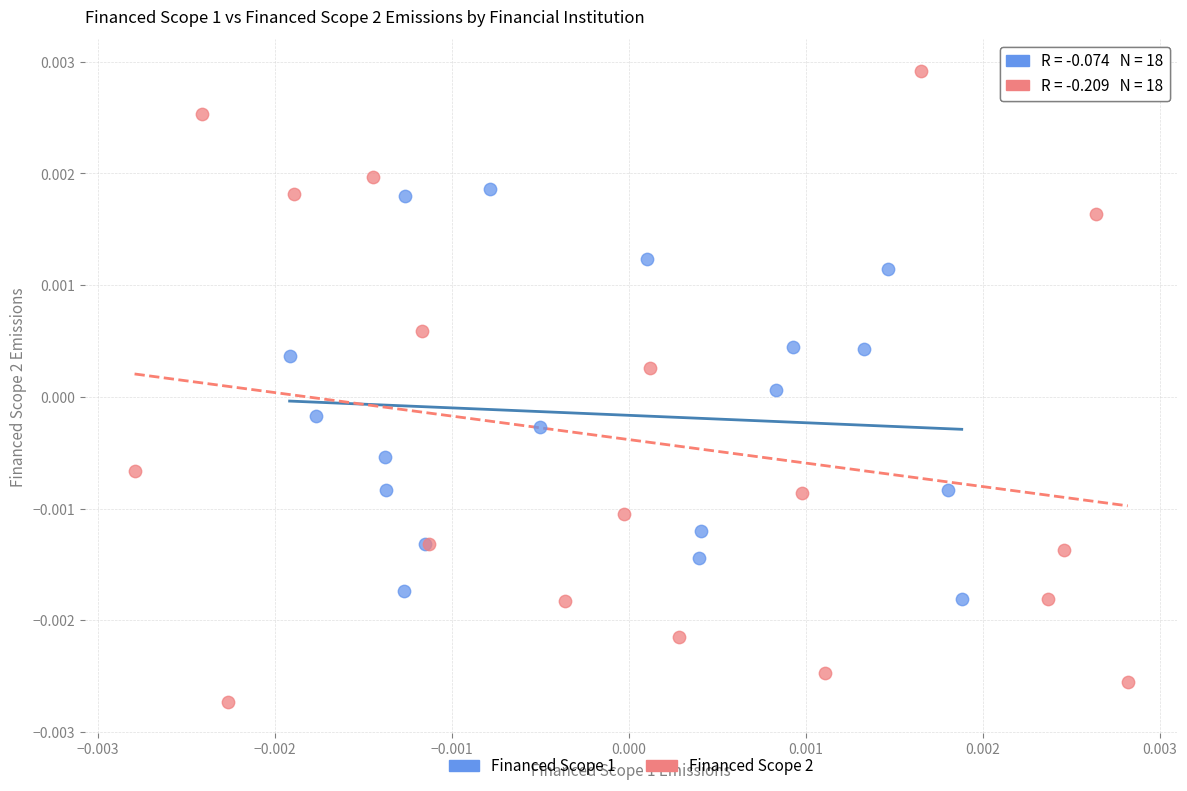

Which series reaches the minimum Y coordinate?

Financed Scope 2